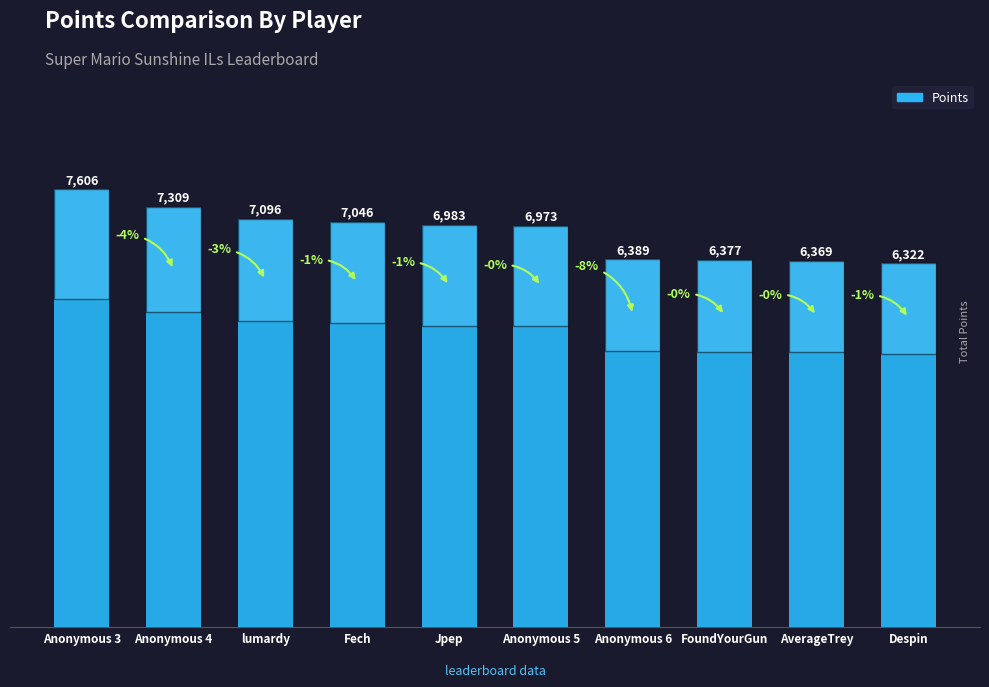

Where does the data first go above 6983?

Anonymous 3